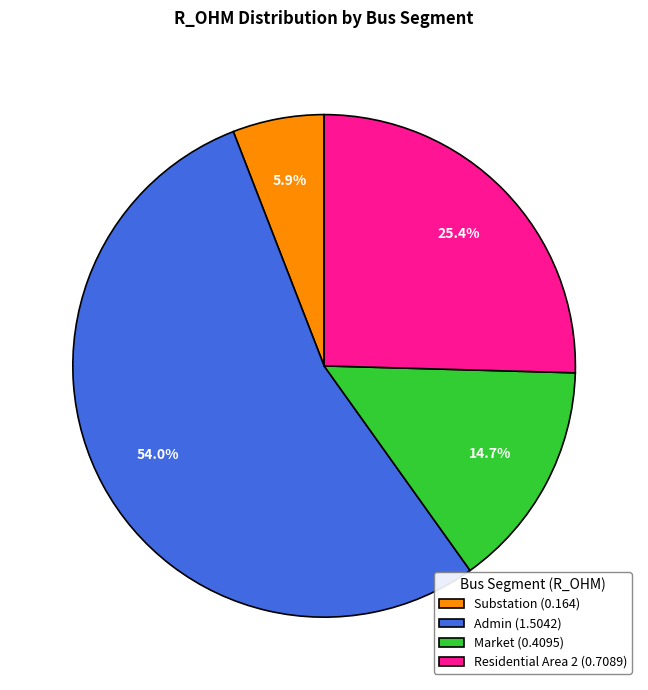

Which category has the smallest portion of the pie?

Substation